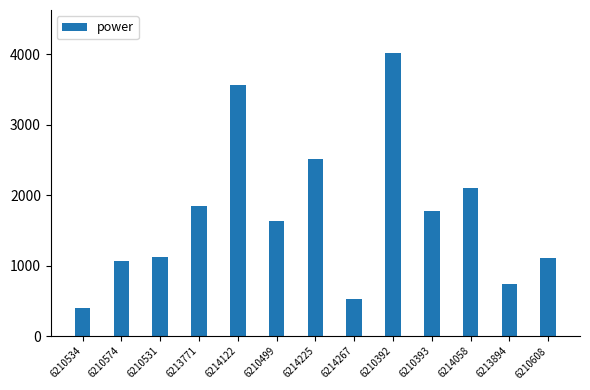

What is the change in value from 6210392 to 6214058?

-1919.7